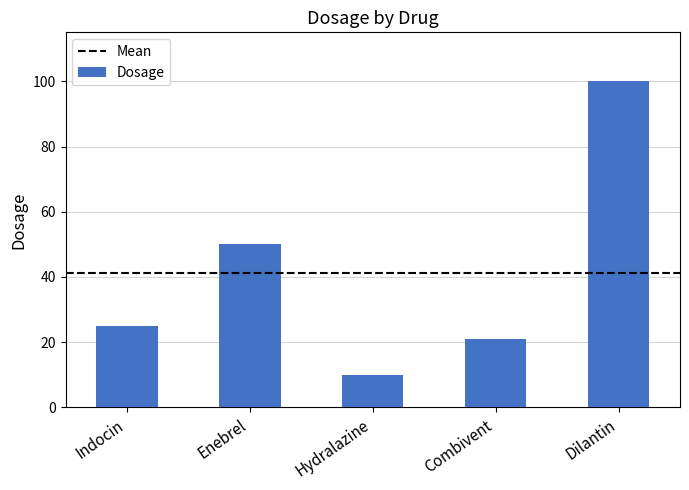

How many categories are shown in the chart?

5